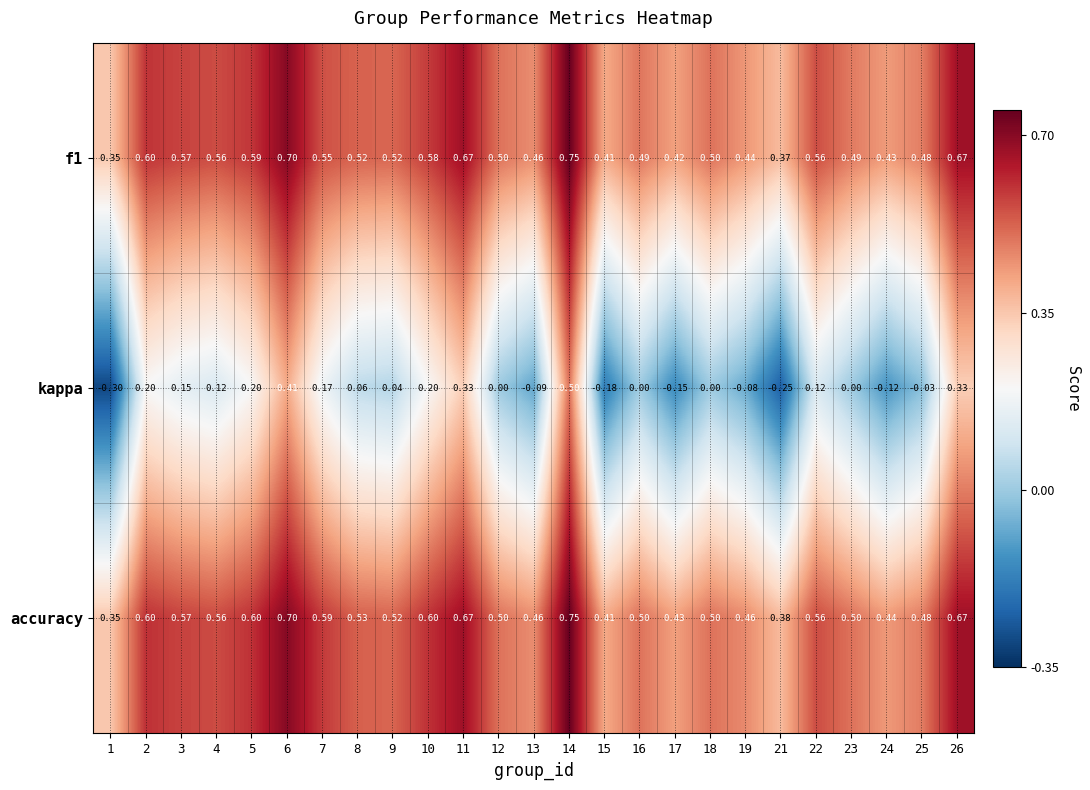

Is the value of accuracy at 18 greater than the value of kappa at 2?

Yes